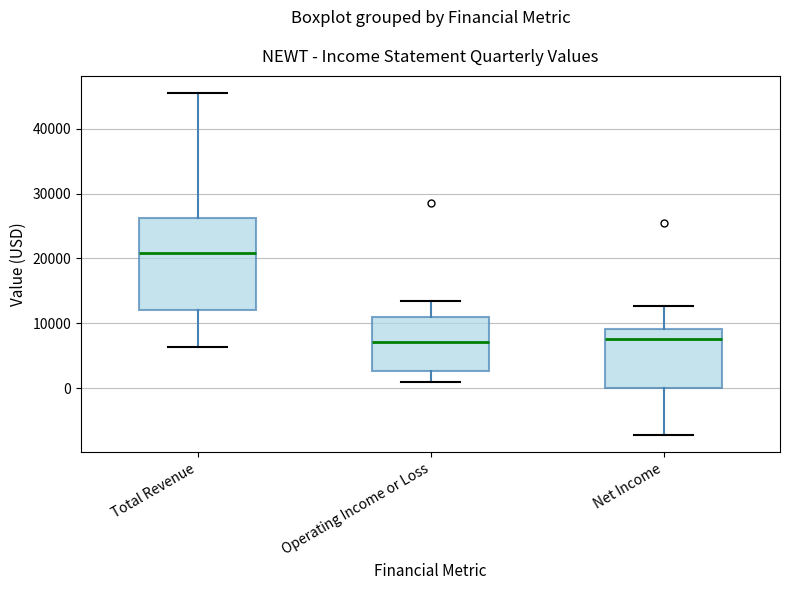

Reading left to right, transcribe this box plot: for each box, give where its median line is, the range the box spans, and where its two whiskers end, as read against the y-axis. The values are not printed on the chart, so give them approximately, as read against the axis.

Total Revenue: median 21000, box 12000 to 26000, whiskers 6000 to 46000
Operating Income or Loss: median 7000, box 3000 to 11000, whiskers 1000 to 14000
Net Income: median 8000, box 0 to 9000, whiskers -7000 to 13000